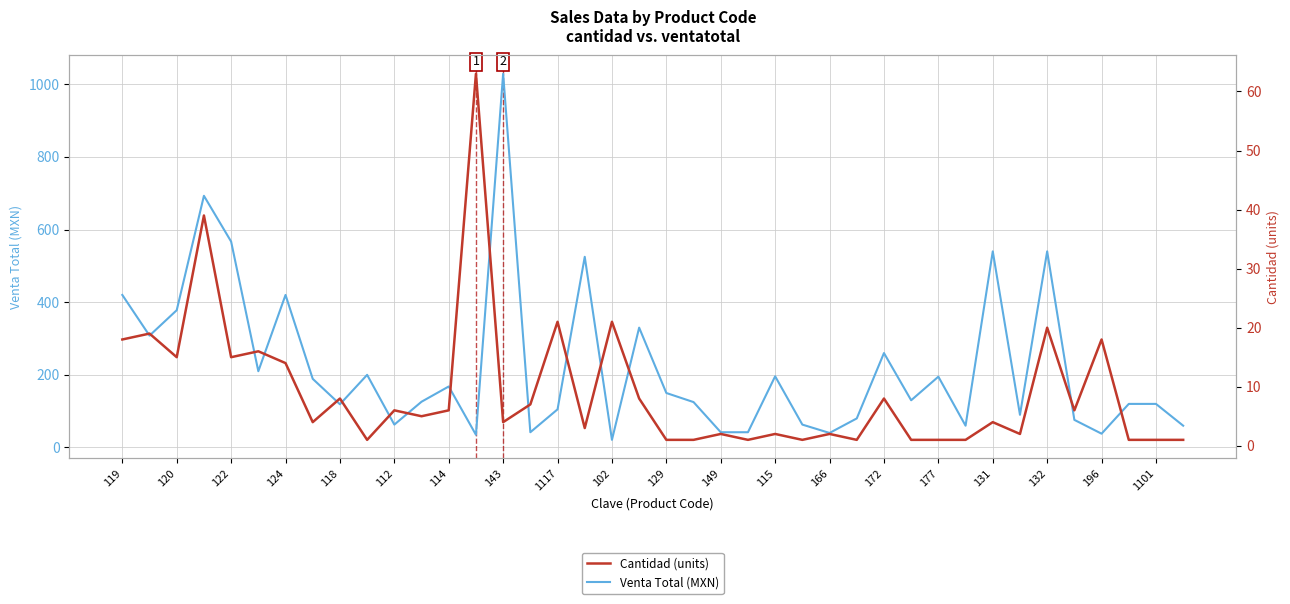

True or false: Venta Total (MXN) has a value of 42 at 149.

True